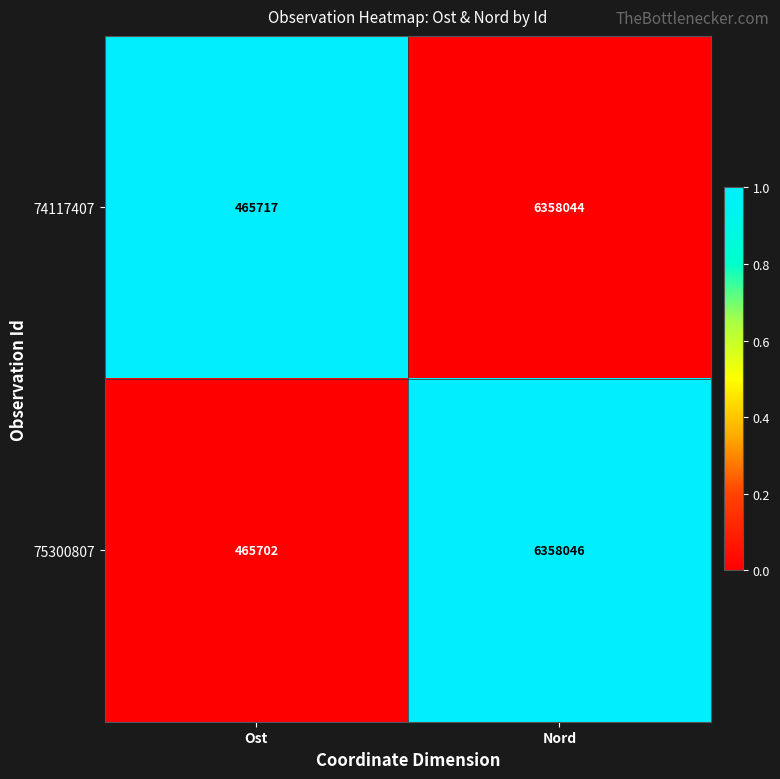

Is the value of 74117407 at Ost greater than the value of 75300807 at Ost?

Yes